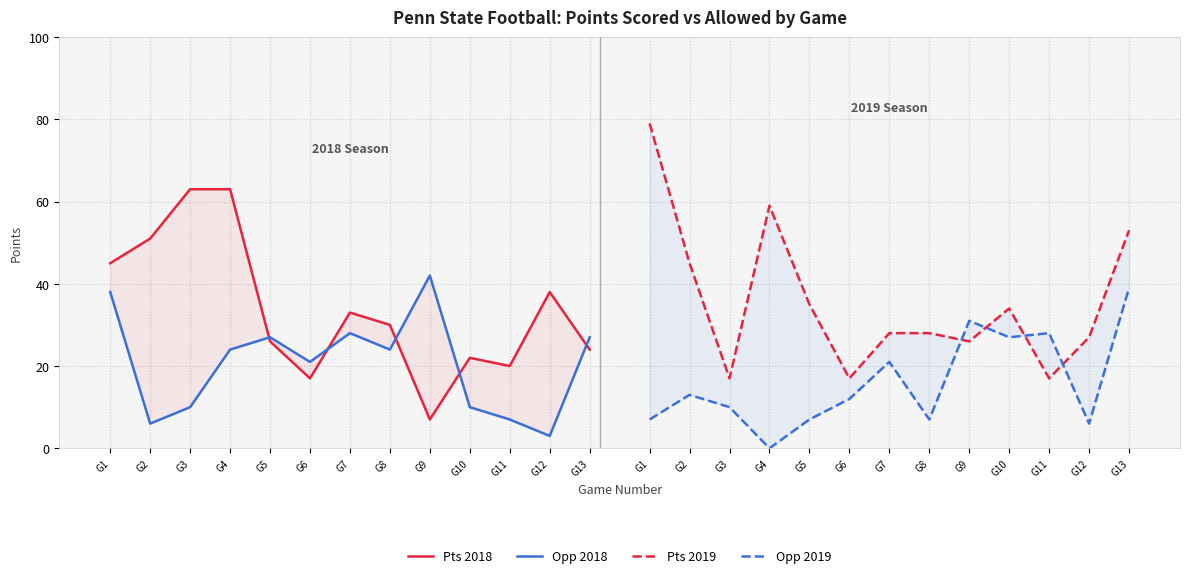

In Pts 2018, how many points are higher than both neighbors (excluding endpoints)?

3